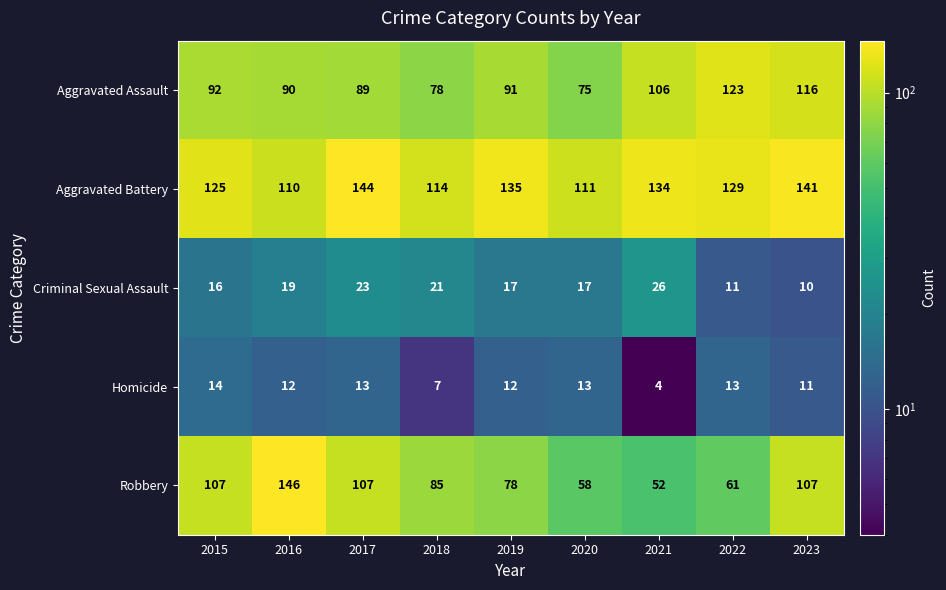

Where is Aggravated Assault nearest to the value 99?

2015